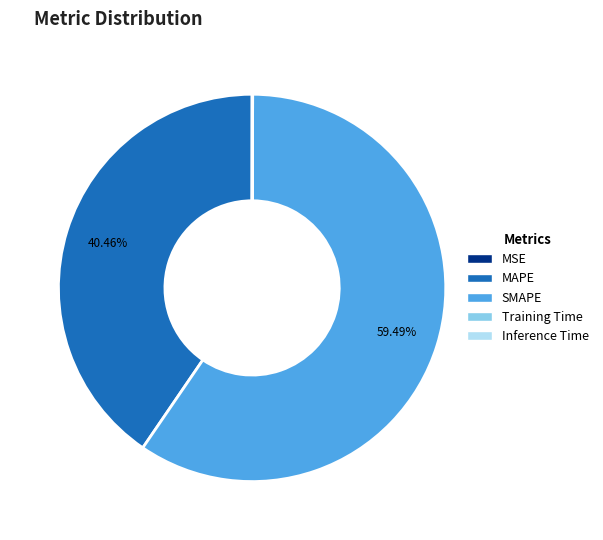

Does any single category account for the majority?

Yes